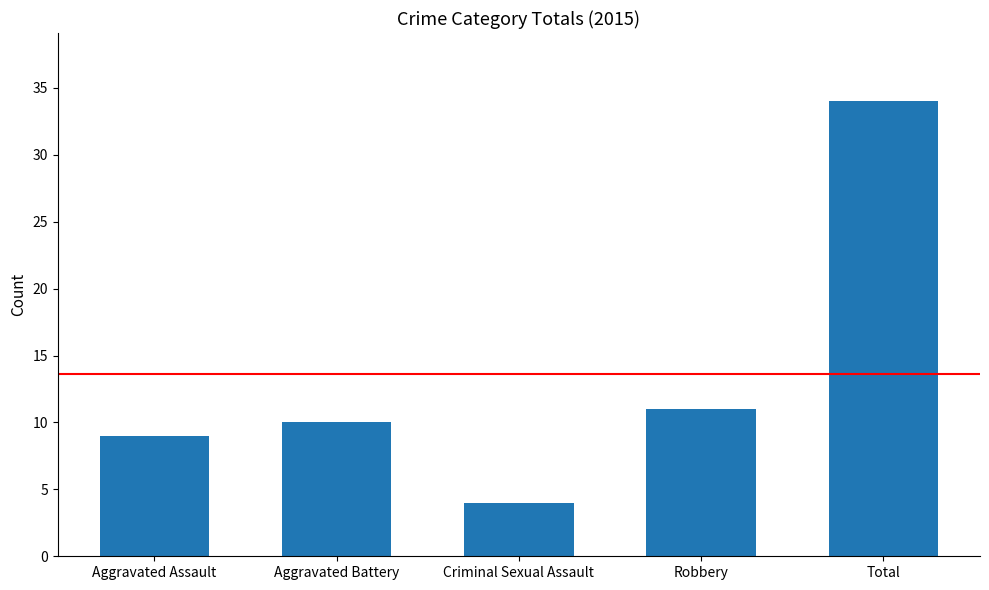

Rank the categories by value from lowest to highest.

Criminal Sexual Assault, Aggravated Assault, Aggravated Battery, Robbery, Total